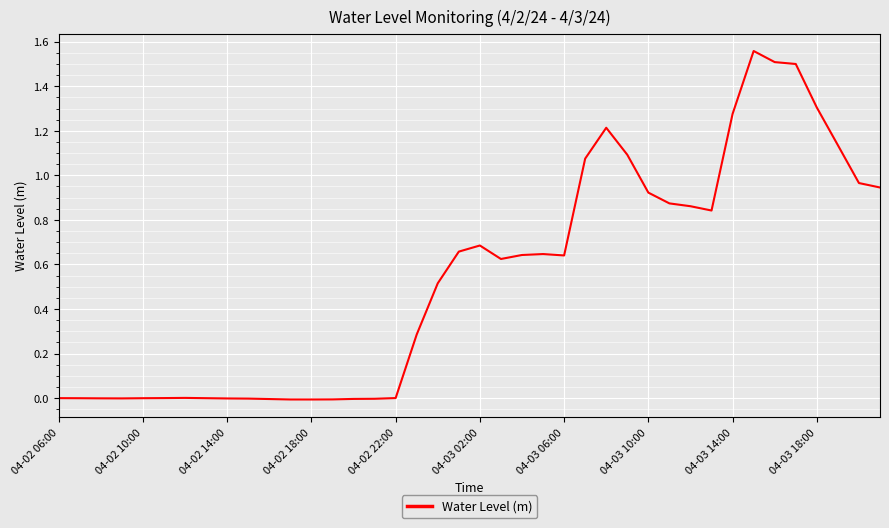

The chart shows a value of 0.1 at 04-03 06:00. True or false?

False